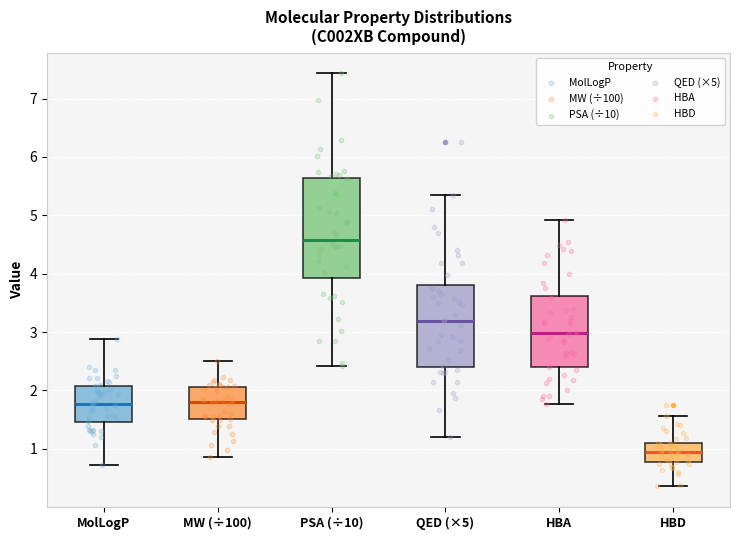

Reading left to right, transcribe this box plot: for each box, give where its median line is, the range the box spans, and where its two whiskers end, as read against the y-axis. The values are not printed on the chart, so give them approximately, as read against the axis.

MolLogP: median 1.8, box 1.5 to 2.1, whiskers 0.7 to 2.9
MW (÷100): median 1.8, box 1.5 to 2.1, whiskers 0.9 to 2.5
PSA (÷10): median 4.6, box 3.9 to 5.6, whiskers 2.4 to 7.4
QED (×5): median 3.2, box 2.4 to 3.8, whiskers 1.2 to 5.3
HBA: median 3.0, box 2.4 to 3.6, whiskers 1.8 to 4.9
HBD: median 0.9, box 0.8 to 1.1, whiskers 0.4 to 1.6